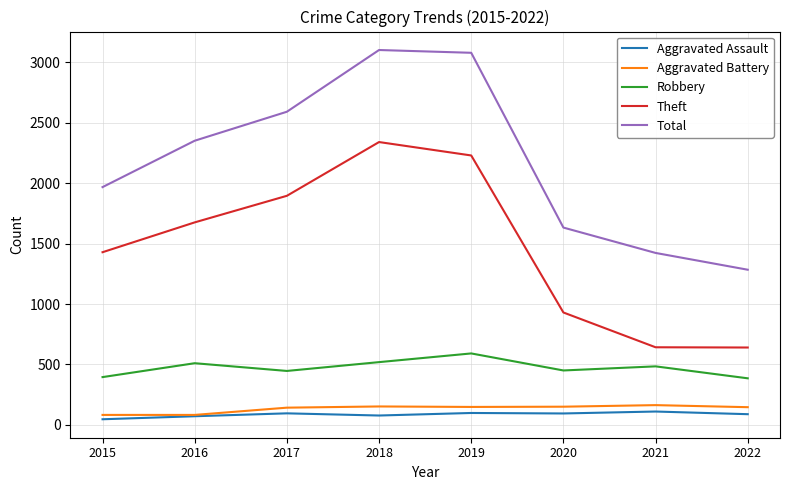

What is the highest value of the Total series?

3103